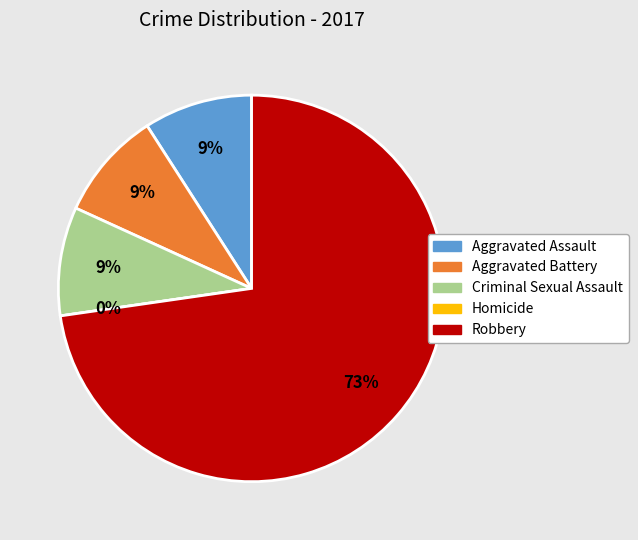

Which slice represents more than half of the pie?

Robbery